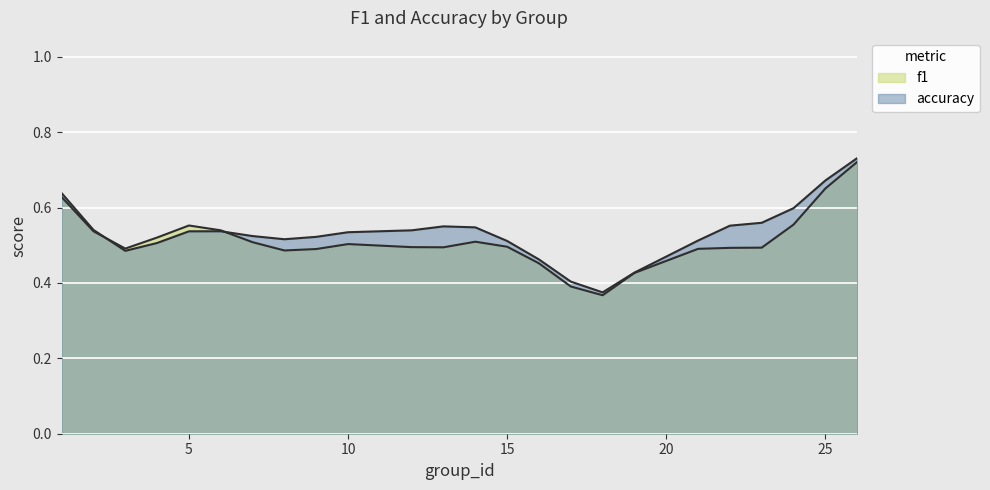

Between which two adjacent categories do f1 and accuracy first intersect?

2 and 3